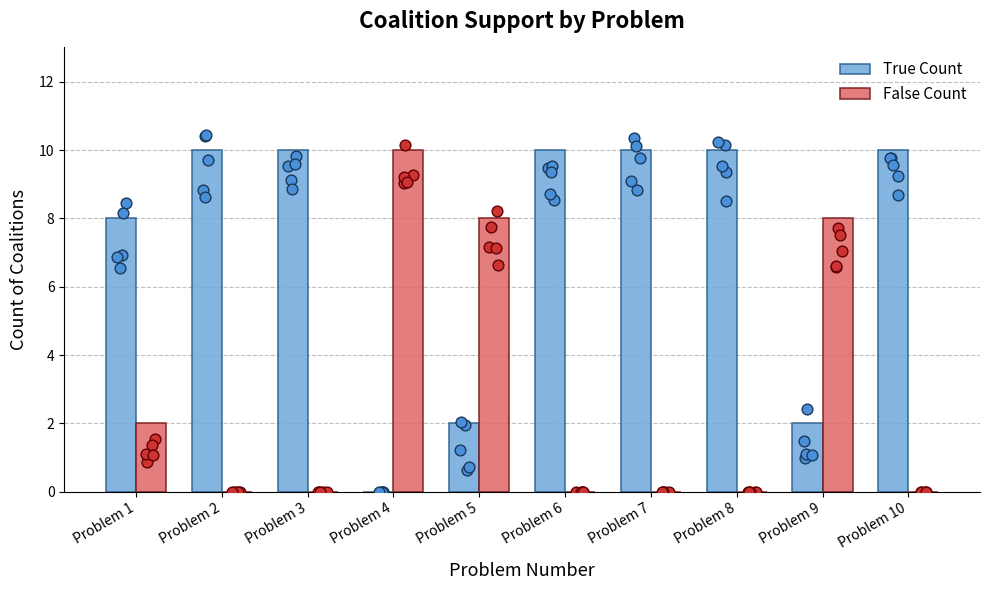

Is the value of False Count at Problem 1 greater than the value of True Count at Problem 6?

No